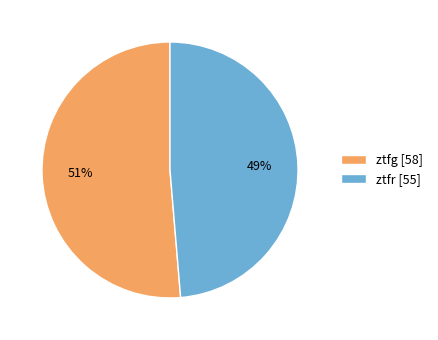

What percentage is the ztfg slice, to the nearest percent?

51%